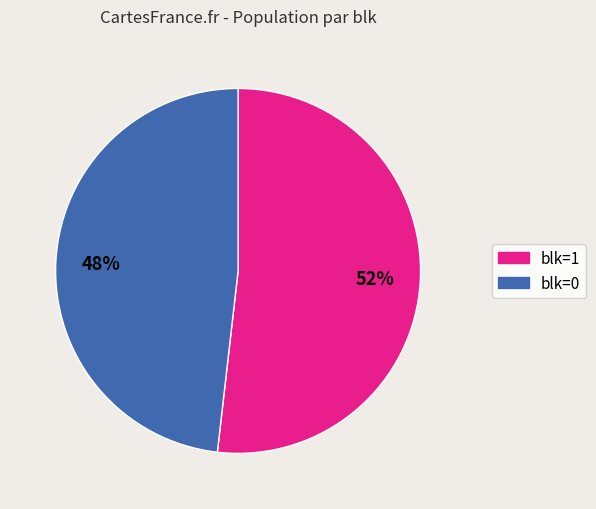

Approximately how many times larger is the value at blk=0 compared to blk=1?

0.9